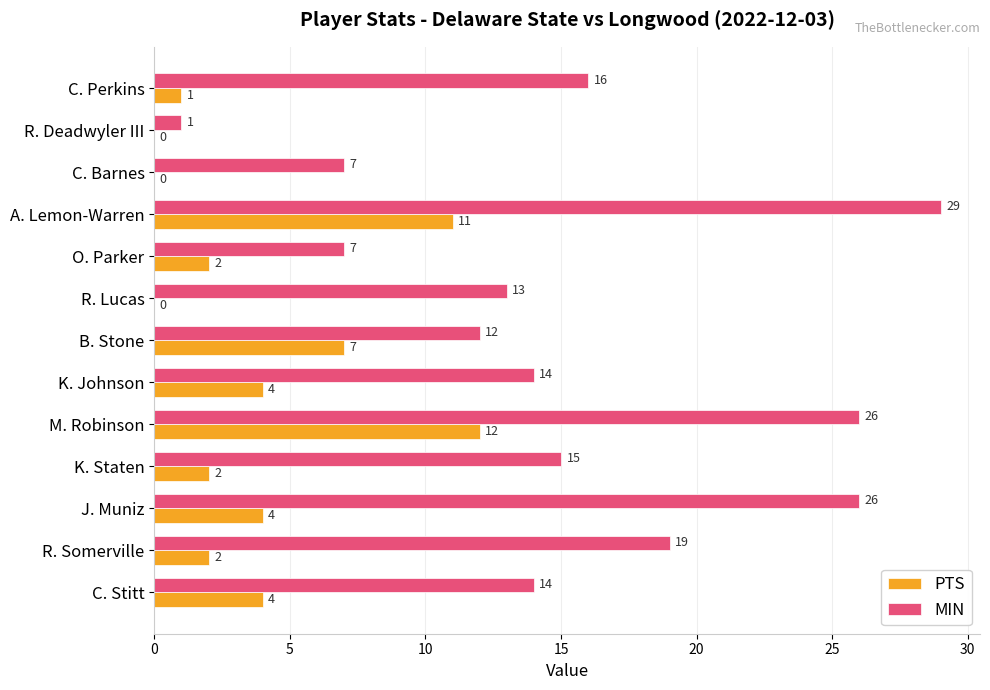

The PTS series shows 4 at J. Muniz. True or false?

True